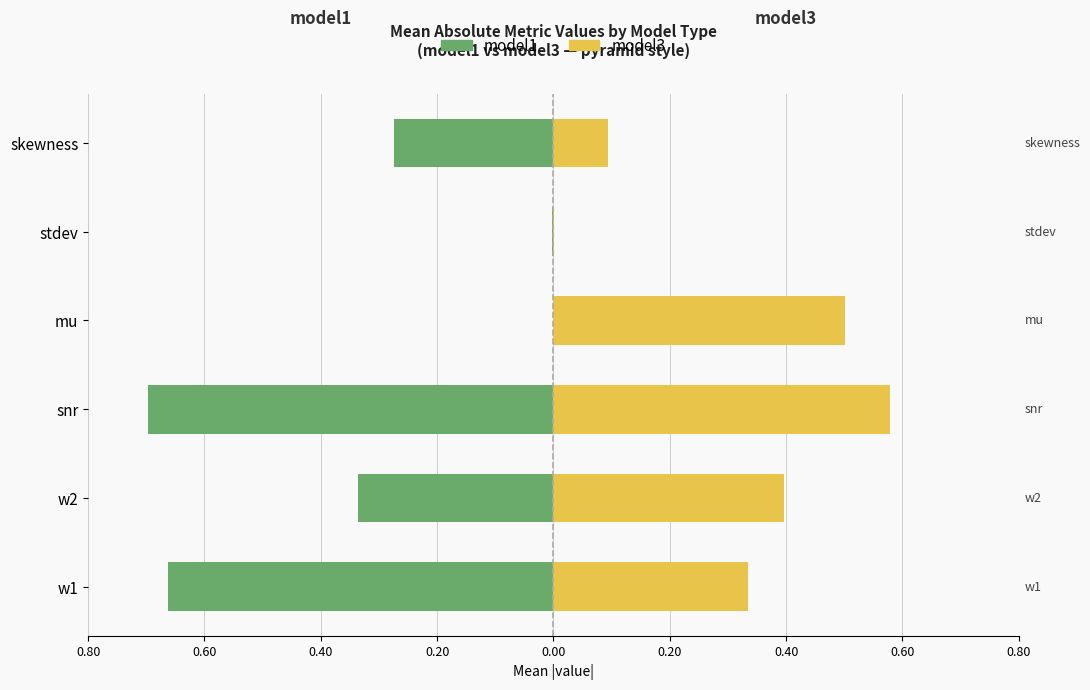

Is the value of model1 at snr greater than the value of model3 at snr?

No